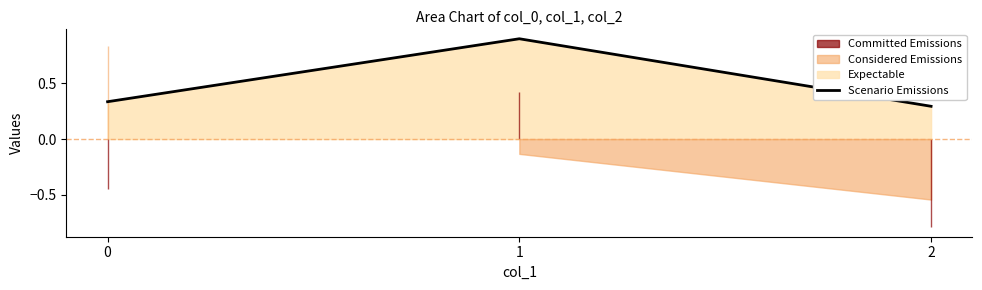

Rank the categories by value from lowest to highest.

2, 0, 1